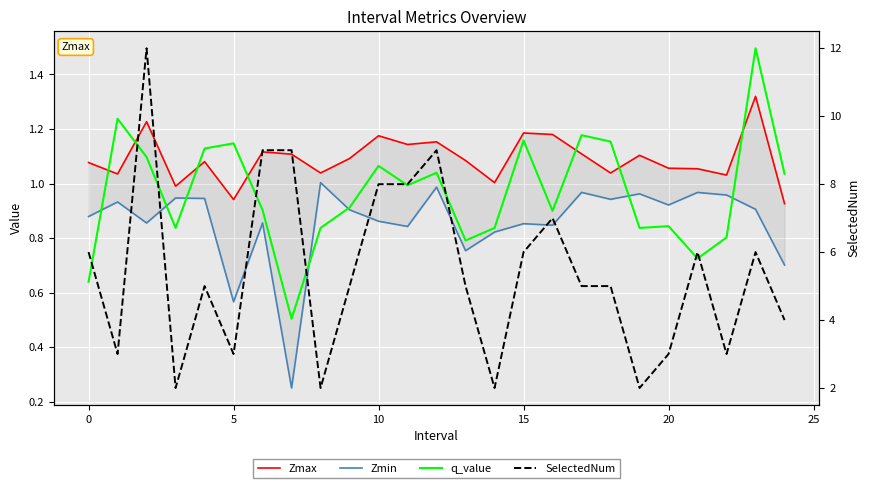

At how many categories does at least one series exceed 8?

4